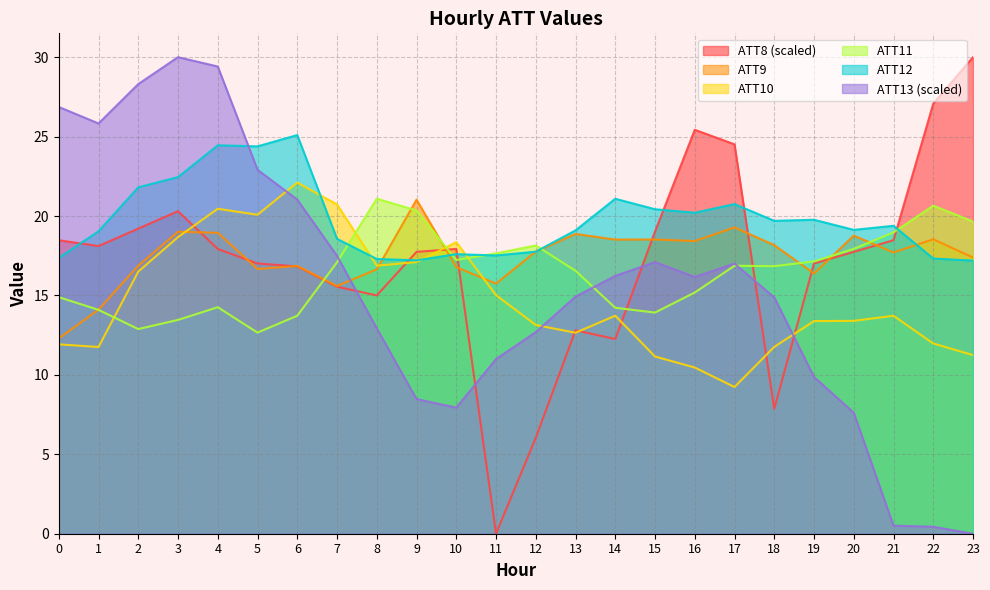

Between 20 and 8, which is larger?

20